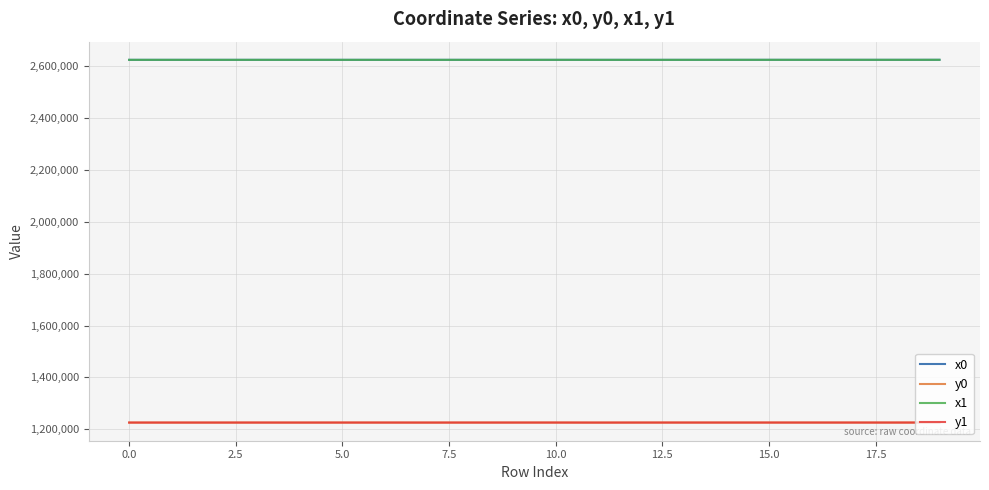

What is the sum of all x1 values?

52481187.1